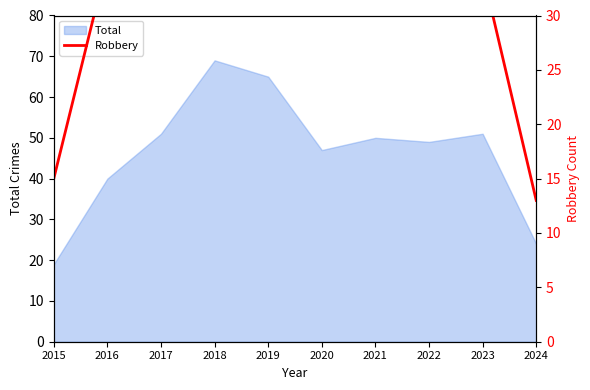

True or false: there are more than 0 points higher than both neighbors.

True